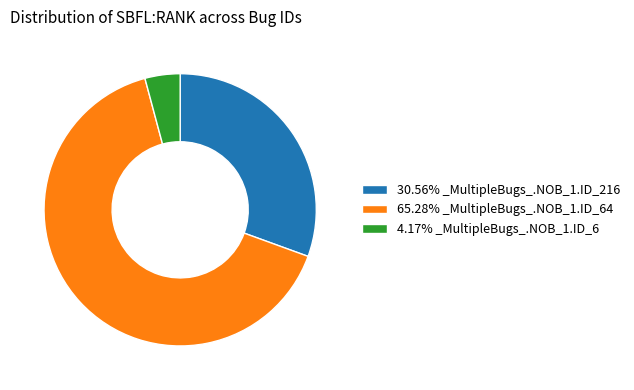

Count the number of slices in the pie.

3